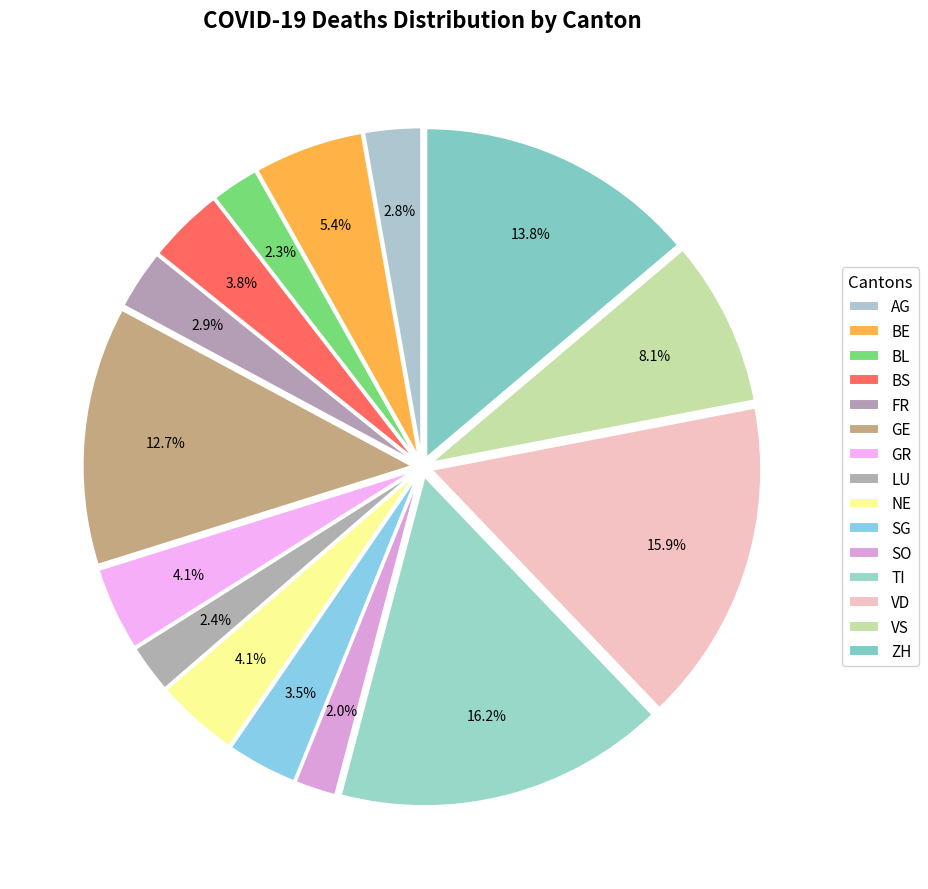

How many slices are in this pie chart?

15